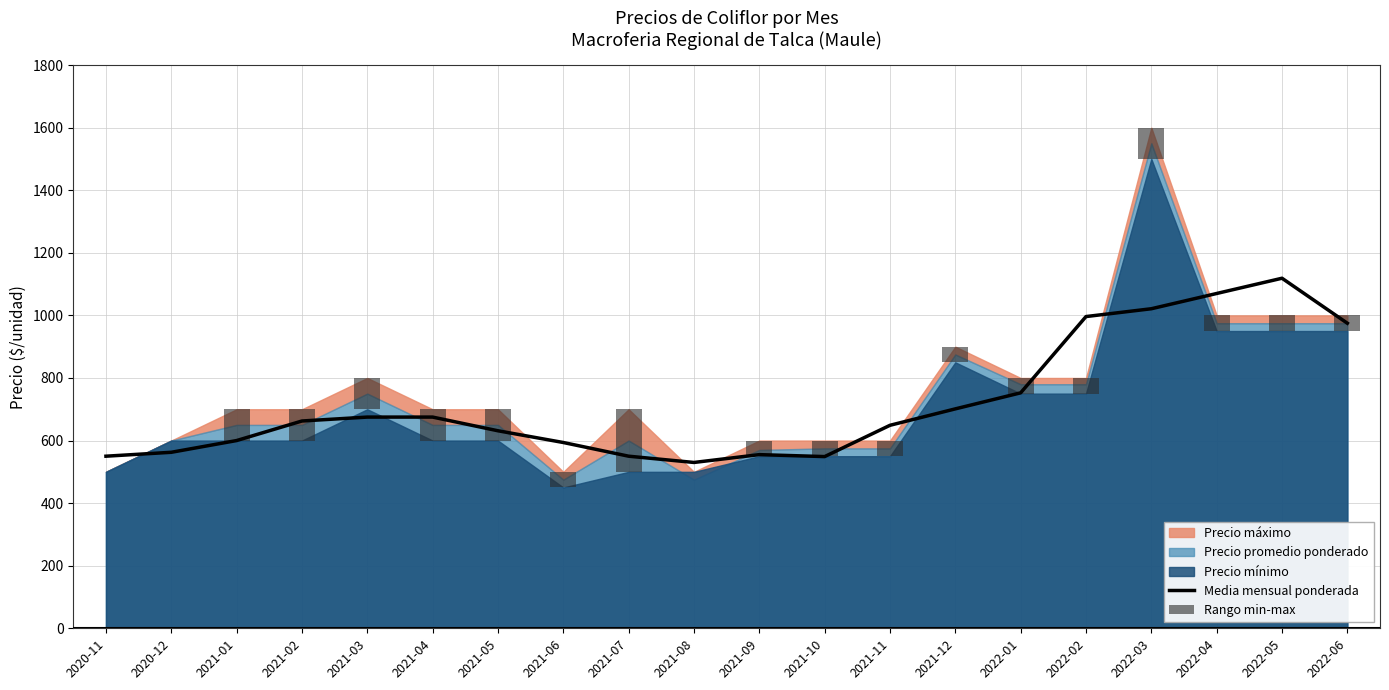

True or false: Rango min-max has a value of 62.6 at 2021-02.

False